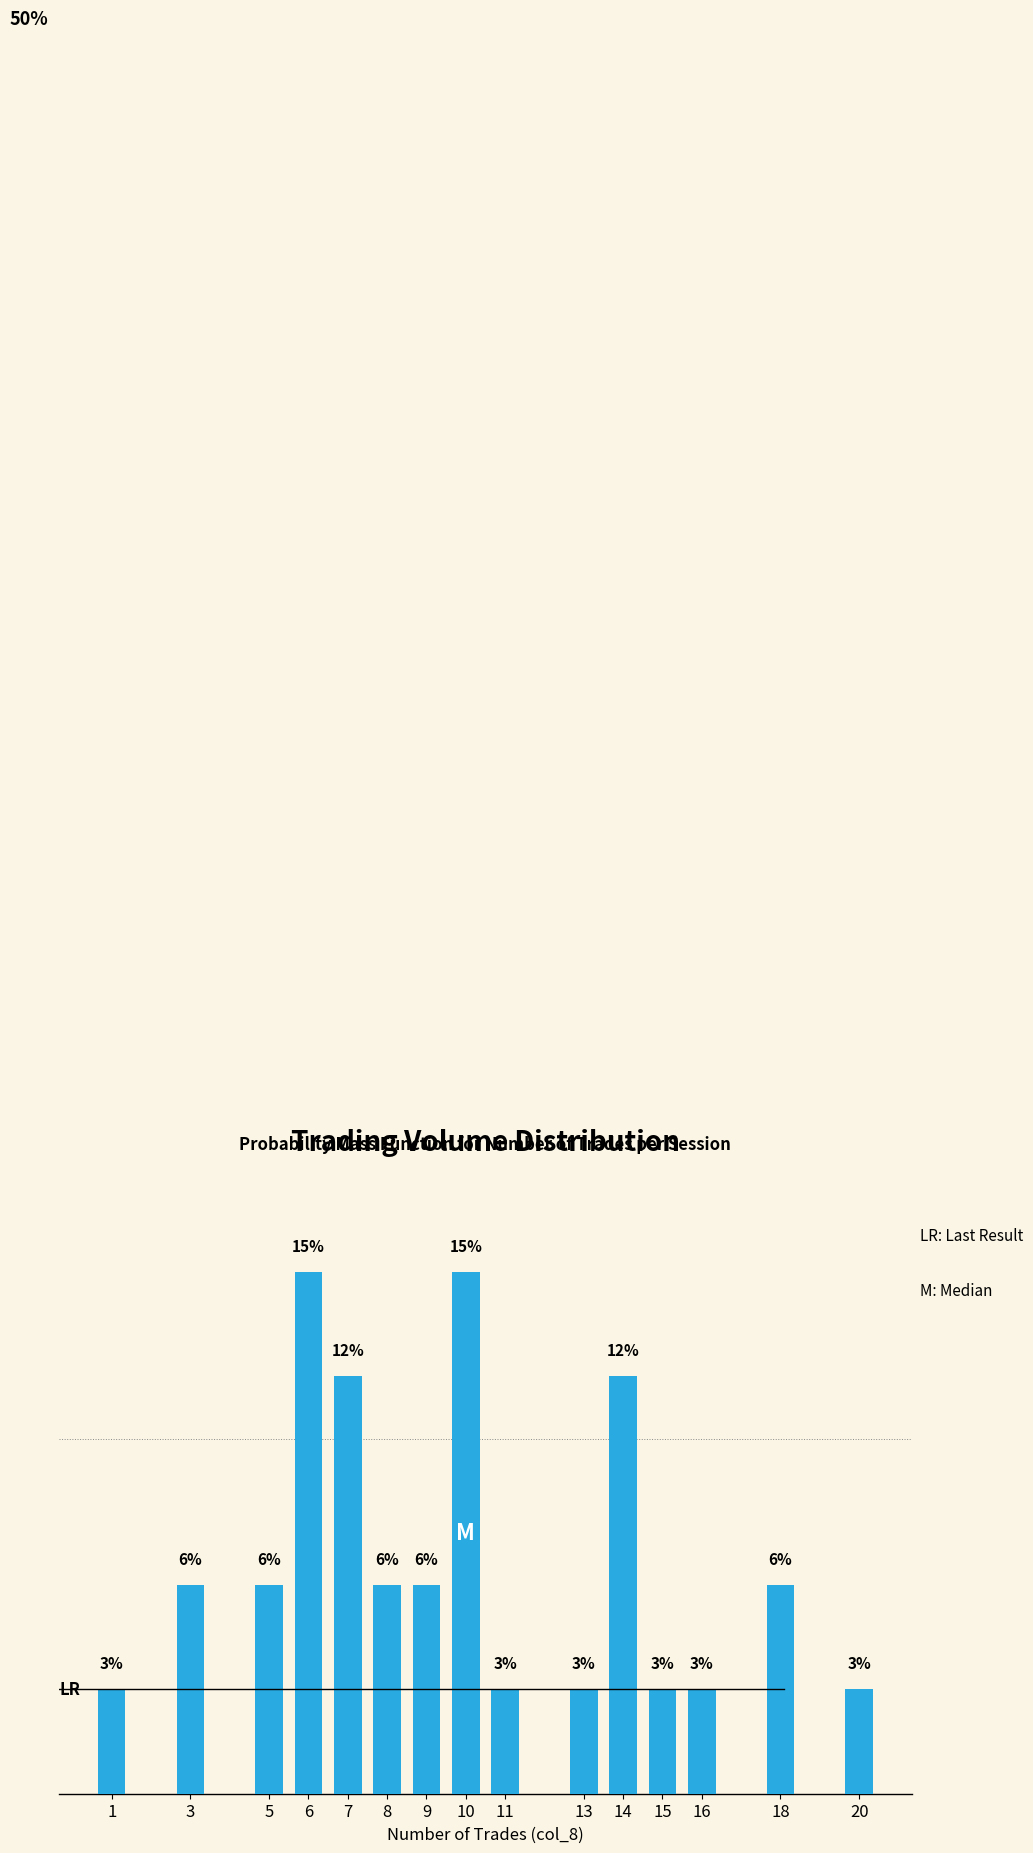

Rank the categories by value from highest to lowest.

6, 10, 7, 14, 3, 5, 8, 9, 18, 1, 11, 13, 15, 16, 20